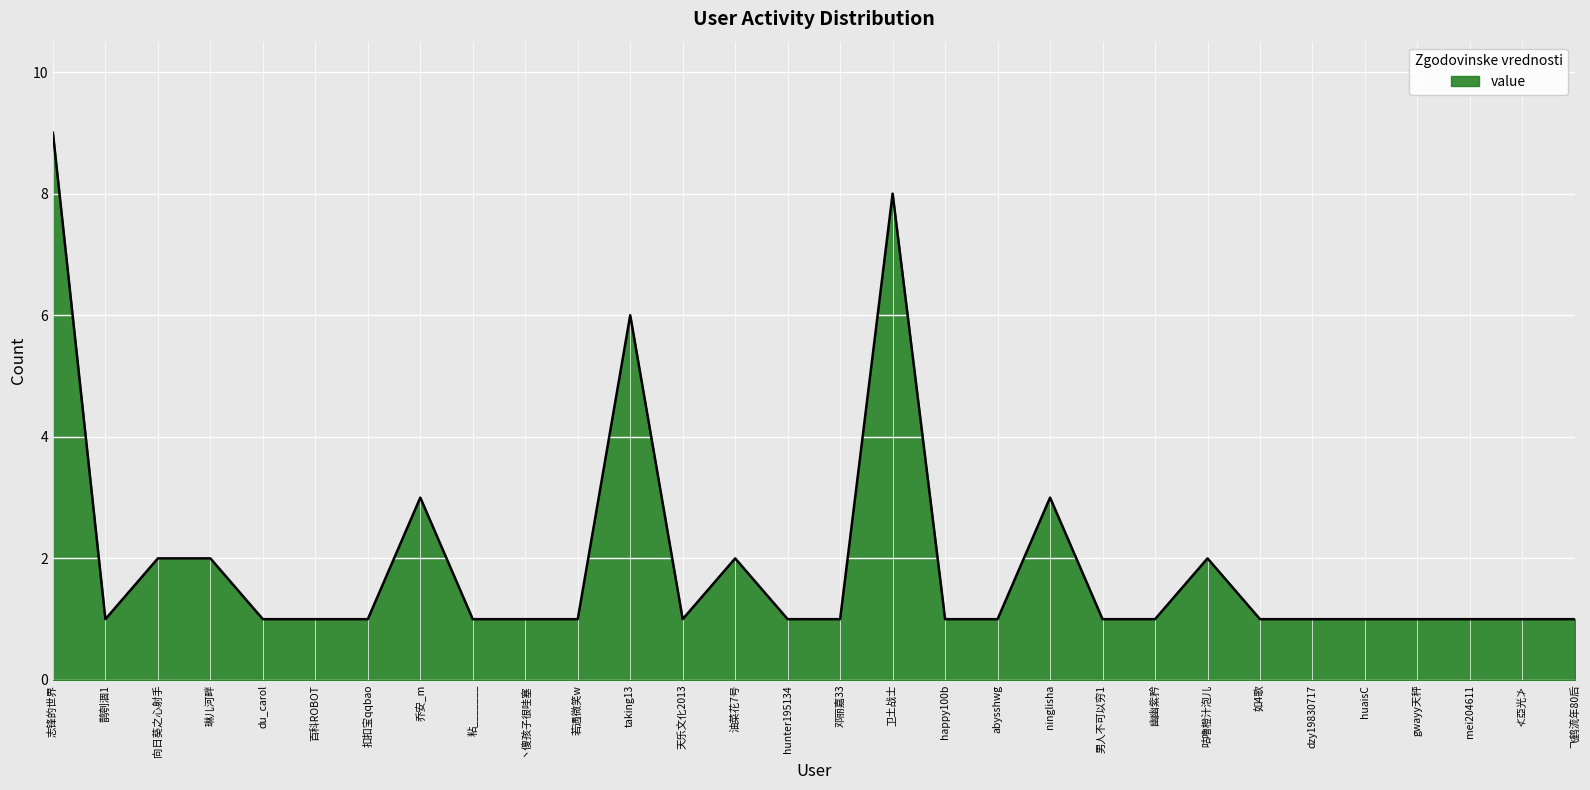

What is the maximum value shown in the chart?

9